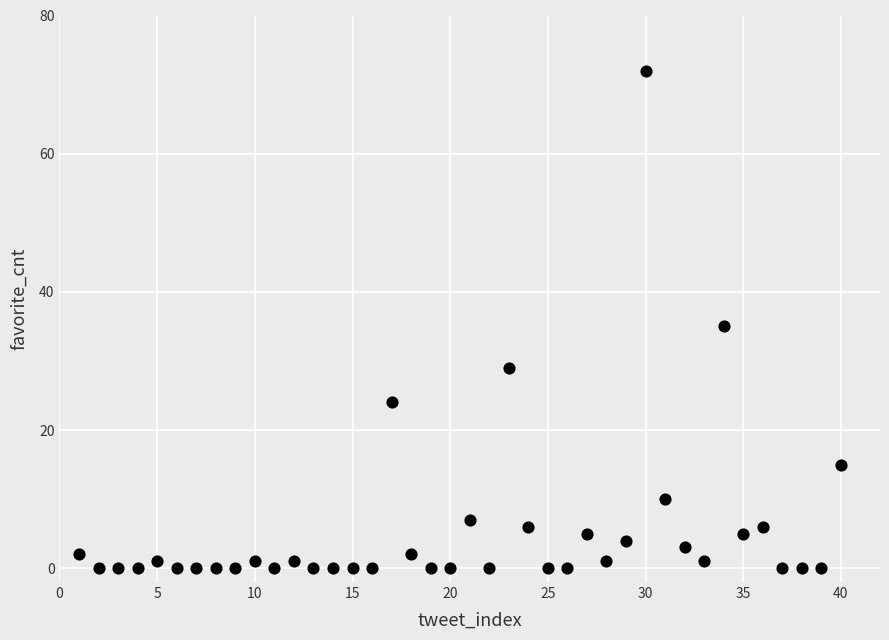

What Y value in the scatter plot is closest to 36?

35